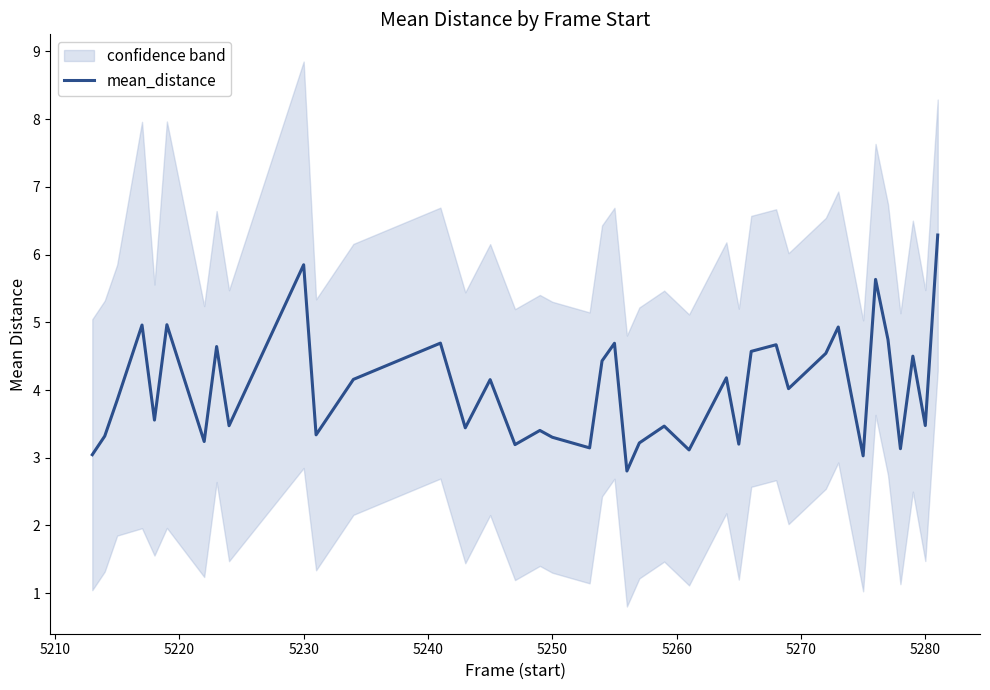

Reading left to right, transcribe all the data shown in this chart.

3.0	3.3	3.9	5.0	3.6	5.0	3.2	4.6	3.5	5.8	3.3	4.2	4.7	3.4	4.2	3.2	3.4	3.3	3.1	4.4	4.7	2.8	3.2	3.5	3.1	4.2	3.2	4.6	4.7	4.0	4.5	4.9	4.0	3.0	5.6	4.7	3.1	4.5	3.5	6.3